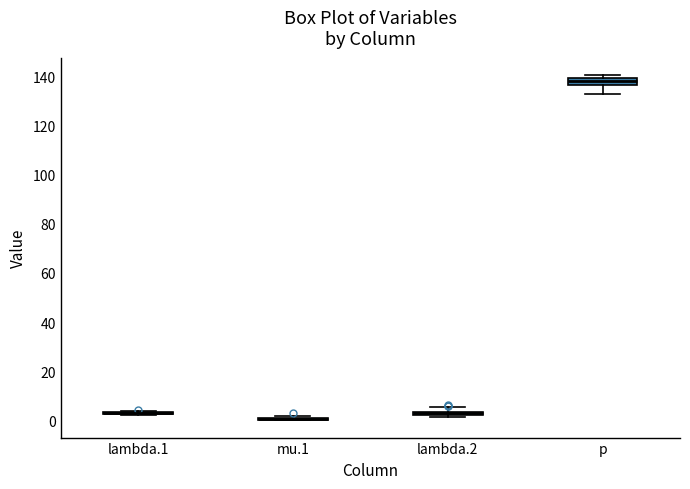

Where is the lower edge of the box for lambda.2 on the y-axis? The values are not printed on the chart, so give them approximately, as read against the axis.

2